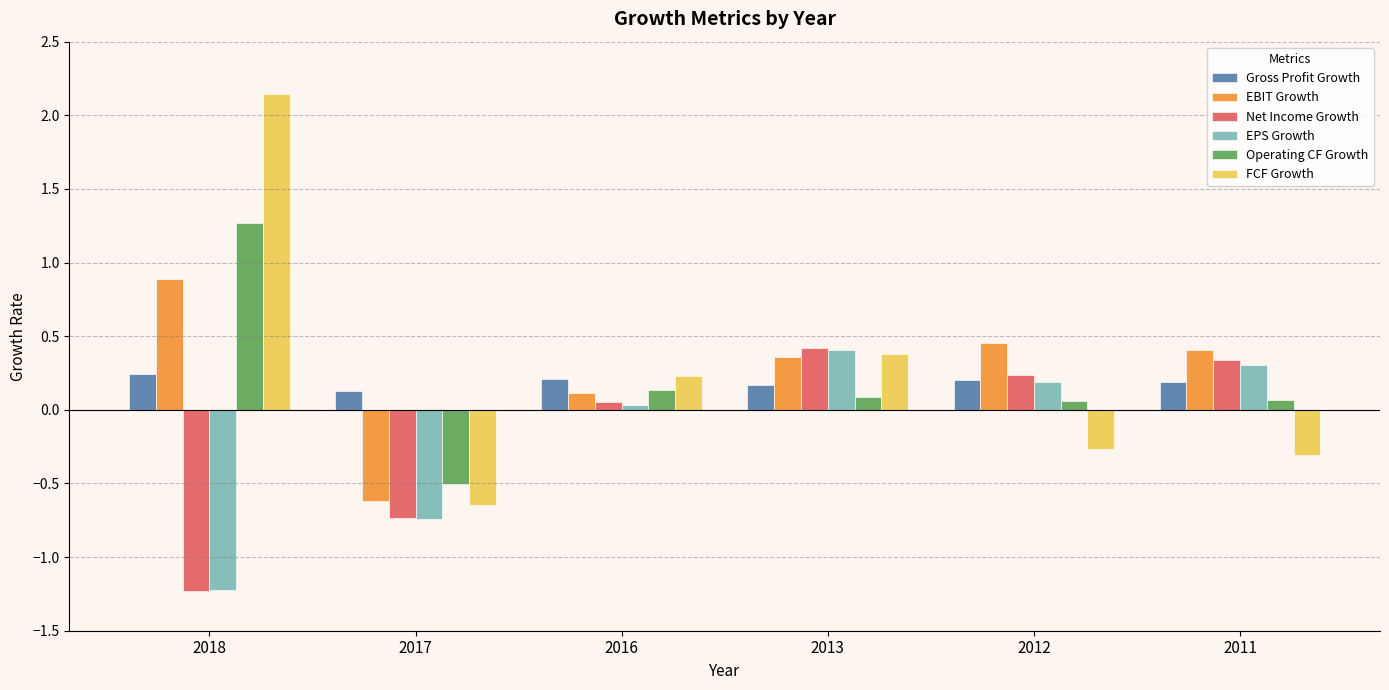

True or false: EBIT Growth has a value of 0.4 at 2011.

True